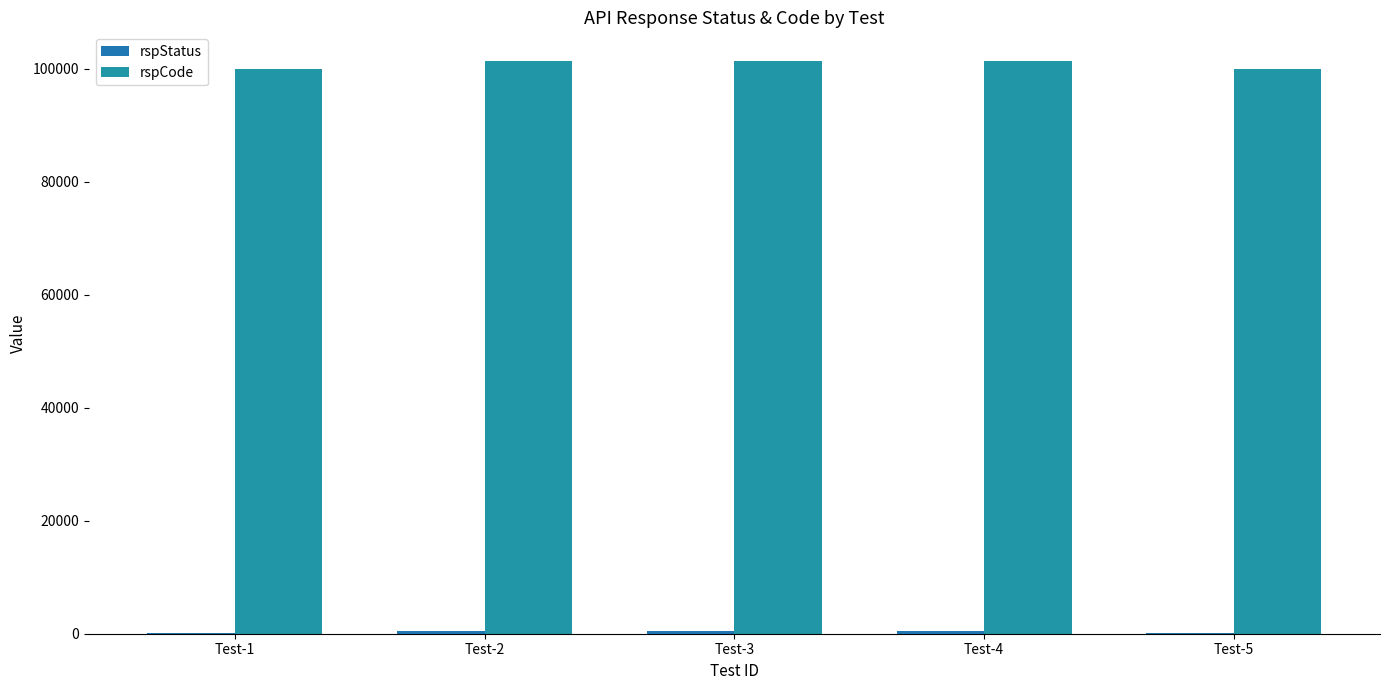

Does the chart contain stacked bars?

No